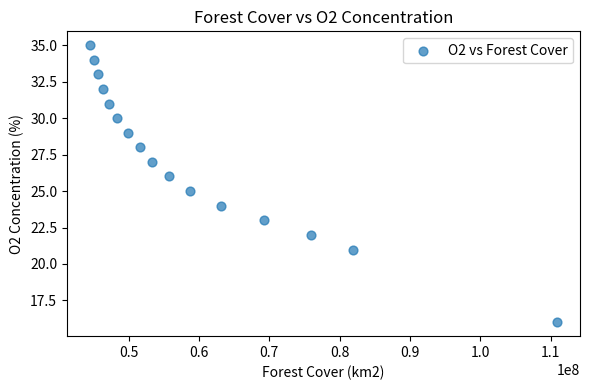

What is the range of X values (max minus min)?

66303820.4